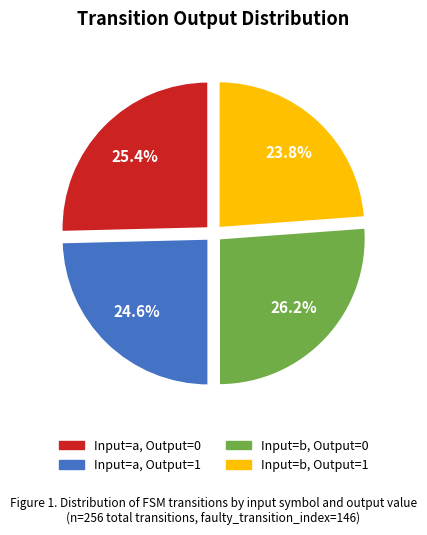

Is it true that Input=a, Output=1 is 25% of the pie?

True